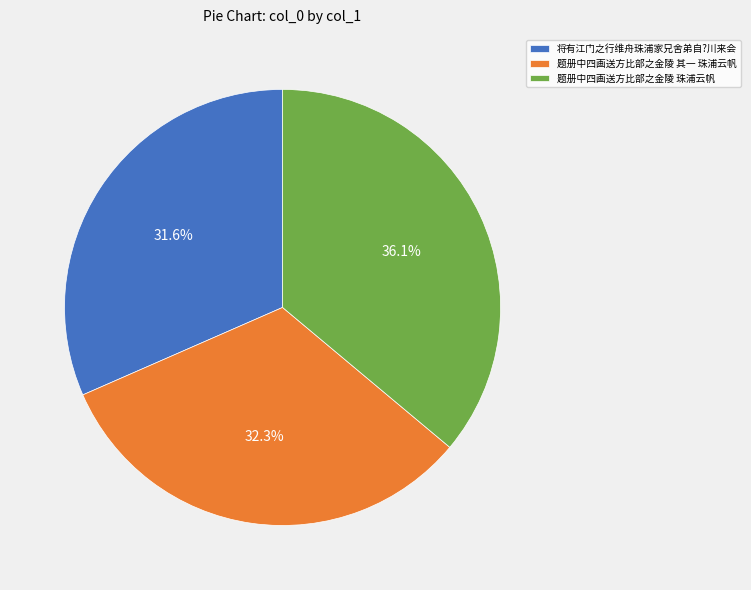

Which has a higher value, 将有江门之行维舟珠浦家兄舍弟自?川来会 or 题册中四画送方比部之金陵 其一 珠浦云帆?

题册中四画送方比部之金陵 其一 珠浦云帆